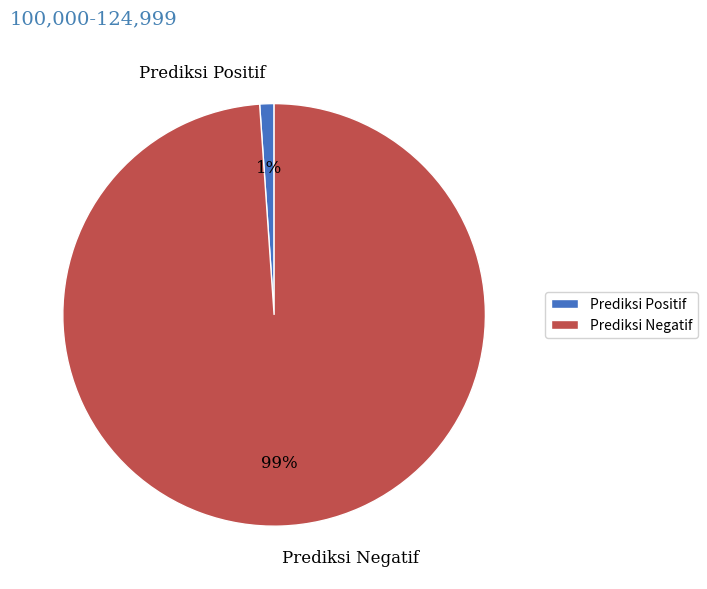

To the nearest percent, what is the combined percentage of Prediksi Negatif and Prediksi Positif?

100%